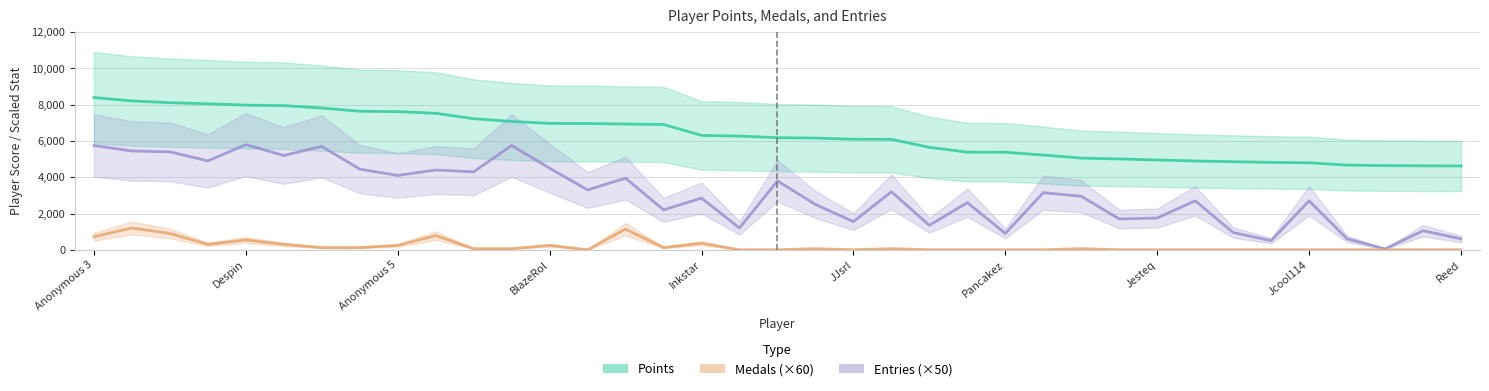

True or false: Medals (×60) has a value of 240 at BlazeRol.

True